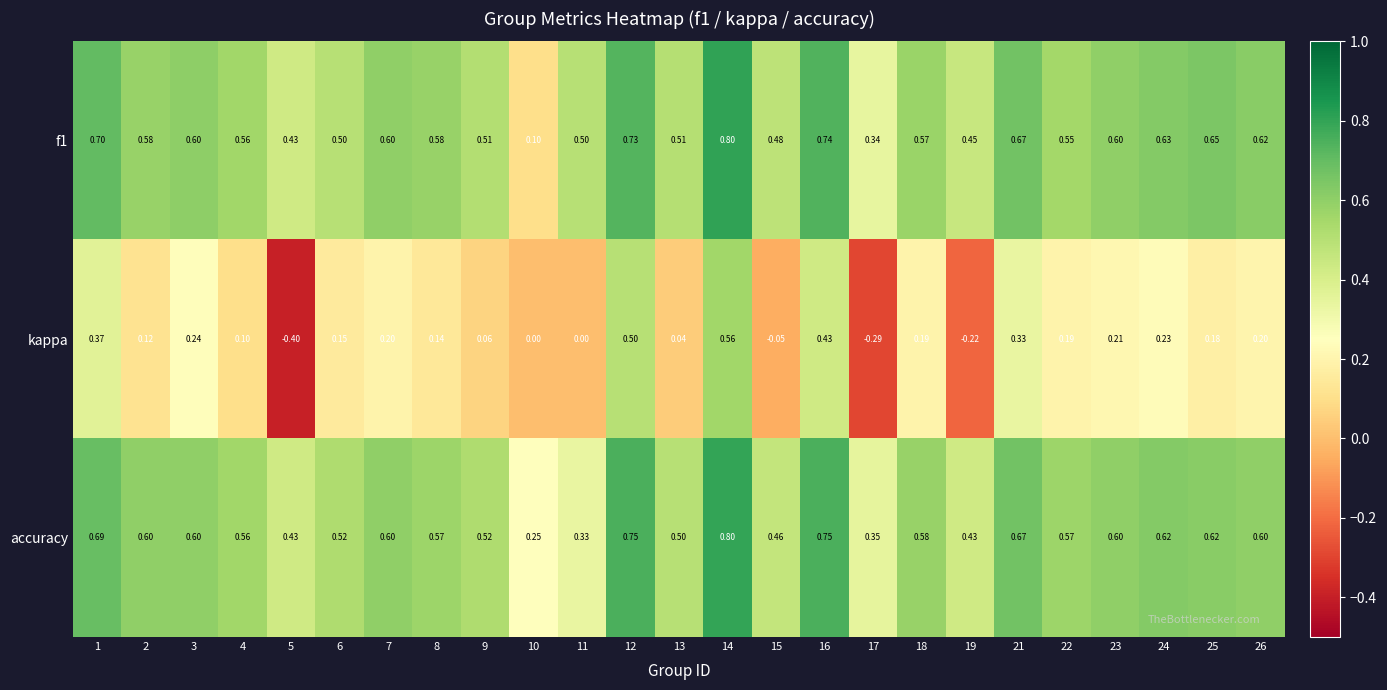

Which series has the widest spread of values?

kappa